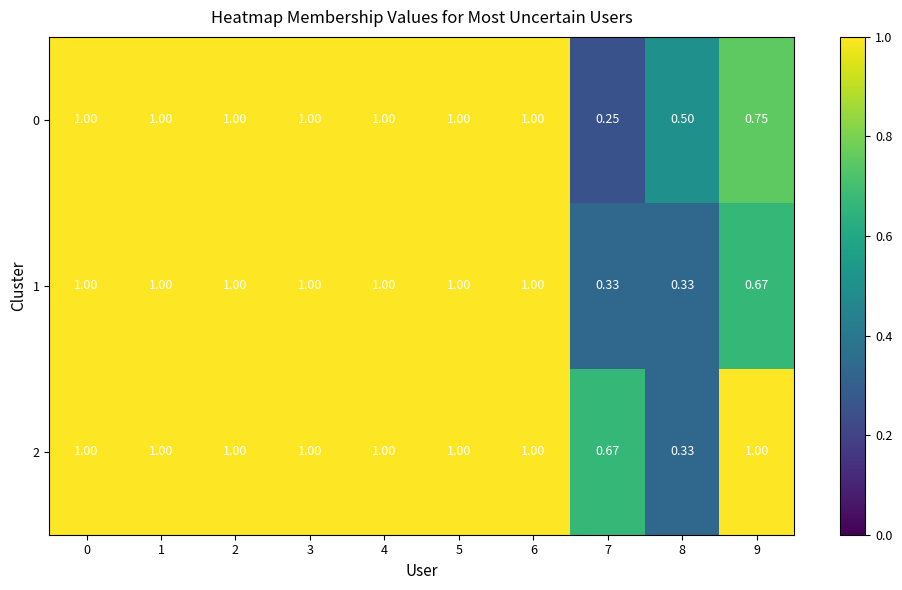

Reading left to right, extract all data points from this chart.

0: 0=1.0	1=1.0	2=1.0	3=1.0	4=1.0	5=1.0	6=1.0	7=0.2	8=0.5	9=0.8
1: 0=1.0	1=1.0	2=1.0	3=1.0	4=1.0	5=1.0	6=1.0	7=0.3	8=0.3	9=0.7
2: 0=1.0	1=1.0	2=1.0	3=1.0	4=1.0	5=1.0	6=1.0	7=0.7	8=0.3	9=1.0